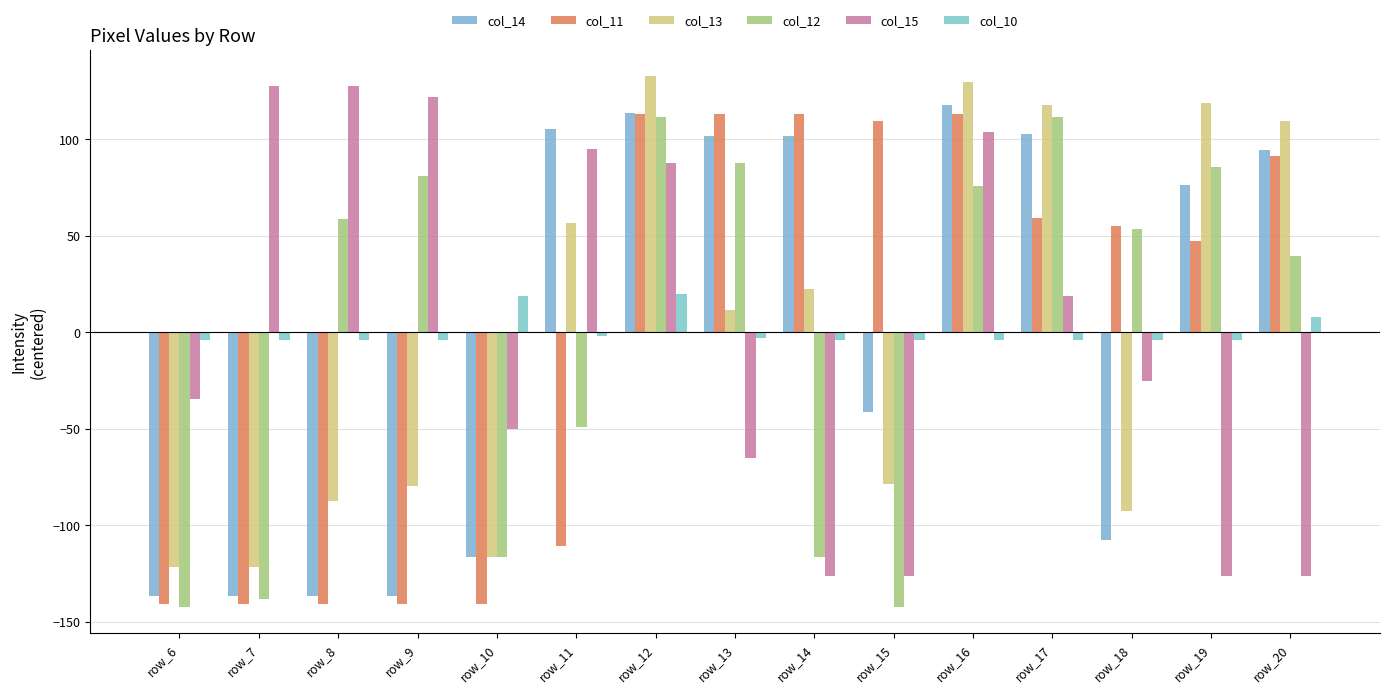

How many values in col_14 are below zero?

7